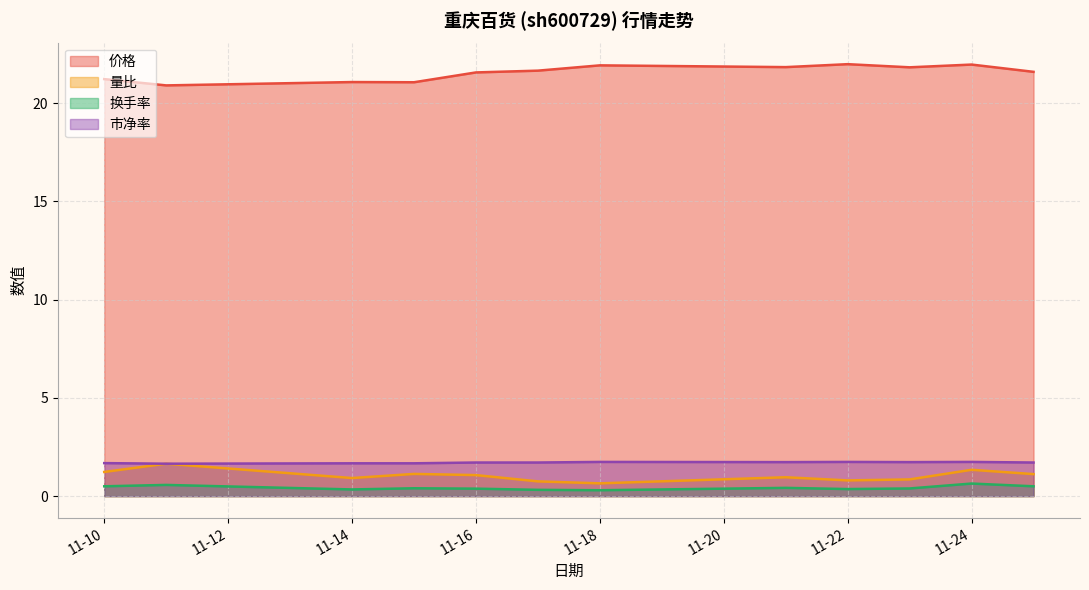

What are all the series names shown in the legend?

价格, 量比, 换手率, 市净率